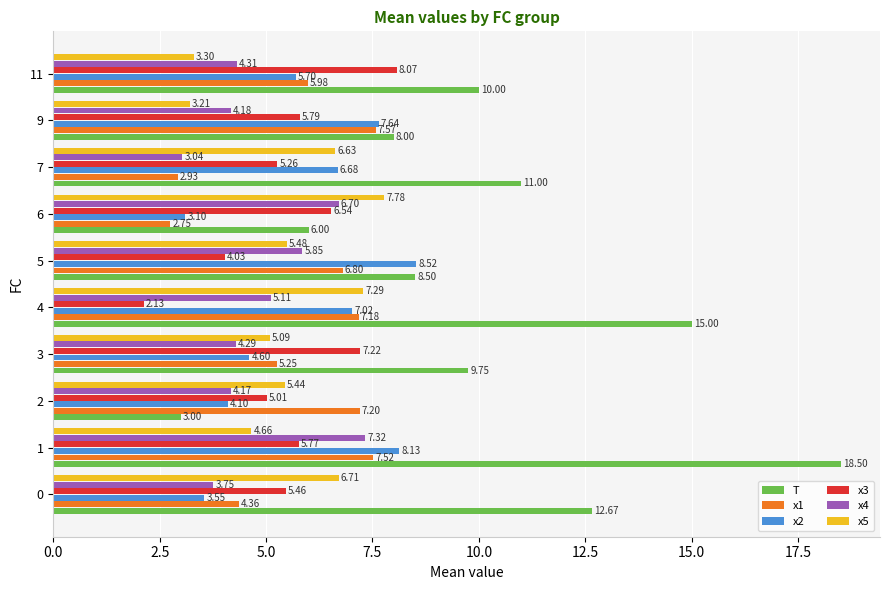

At how many categories does at least one series exceed 12?

3